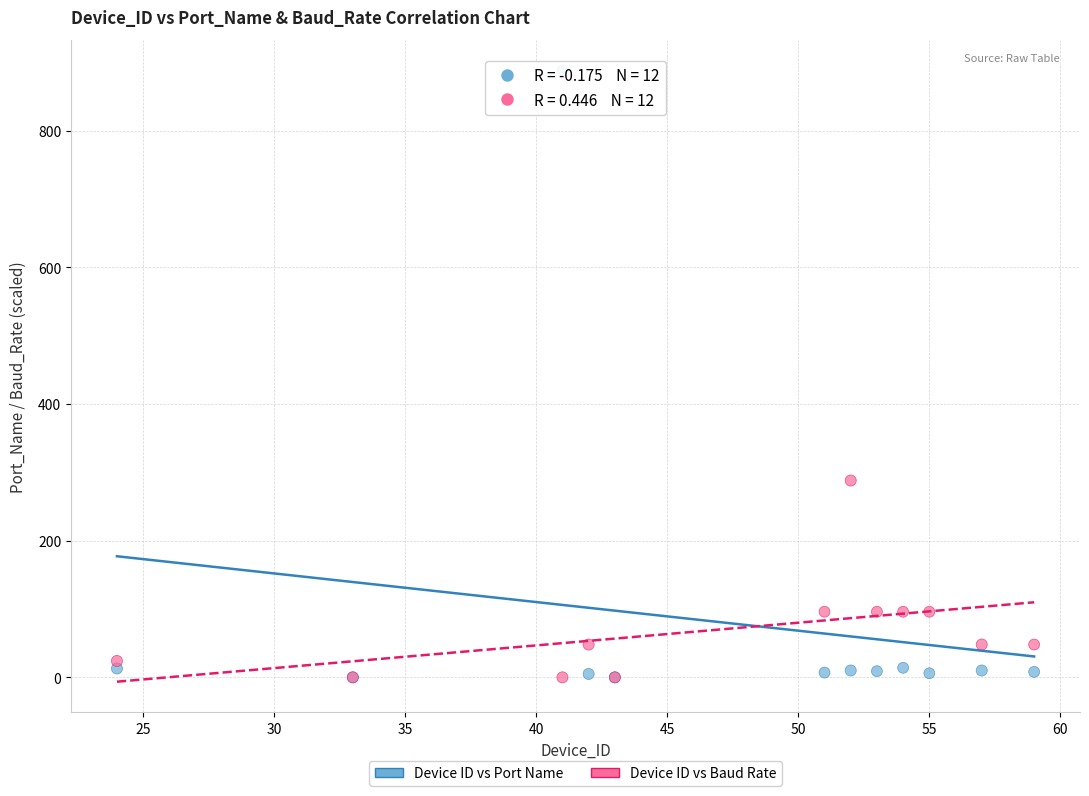

Across all series, what Y value is closest to 444?

288